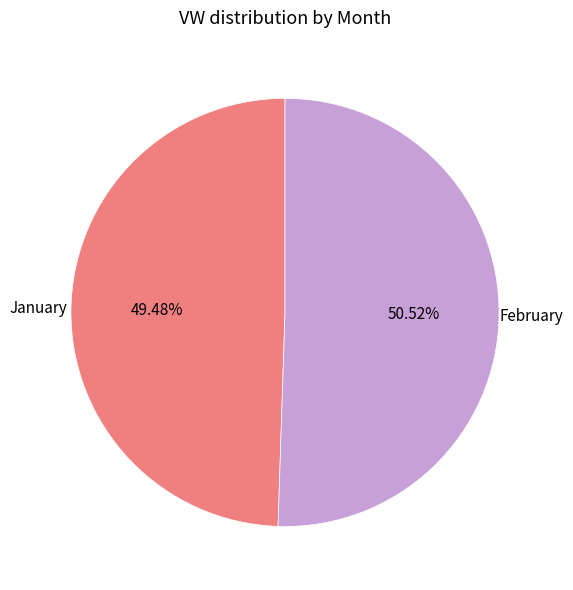

Count the number of slices in the pie.

2